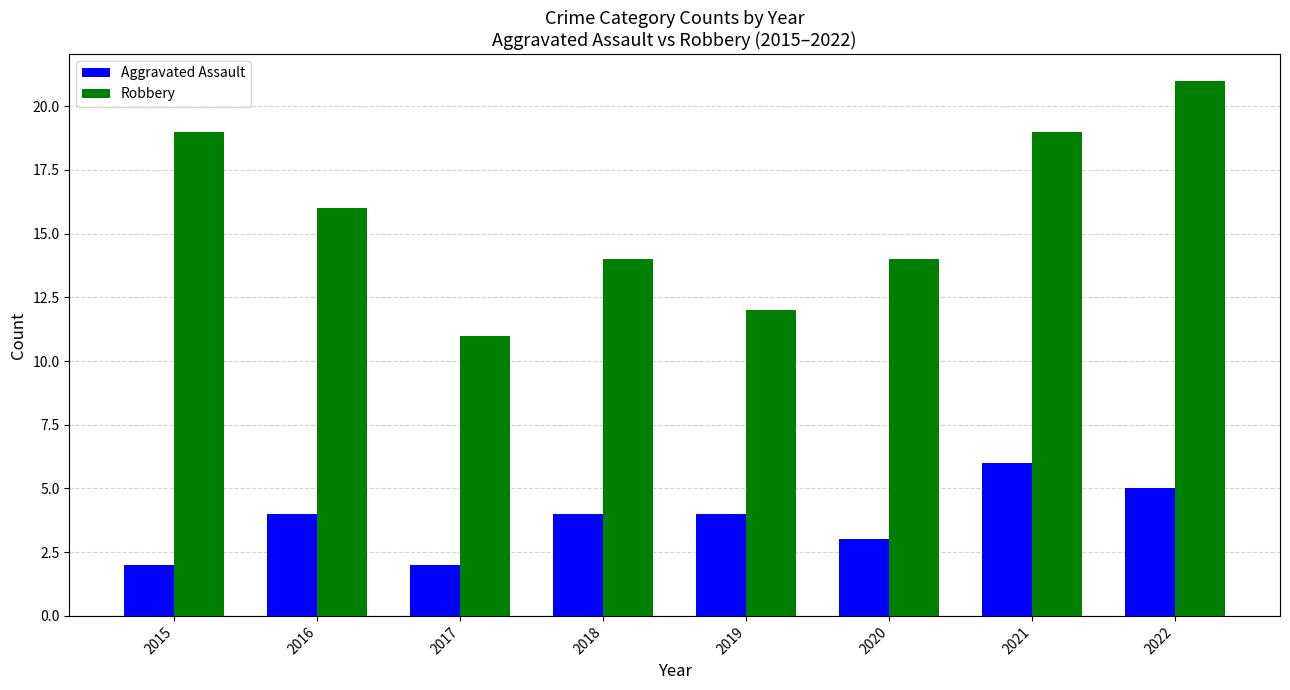

Read the Robbery value at 2019, to the nearest 10.

10